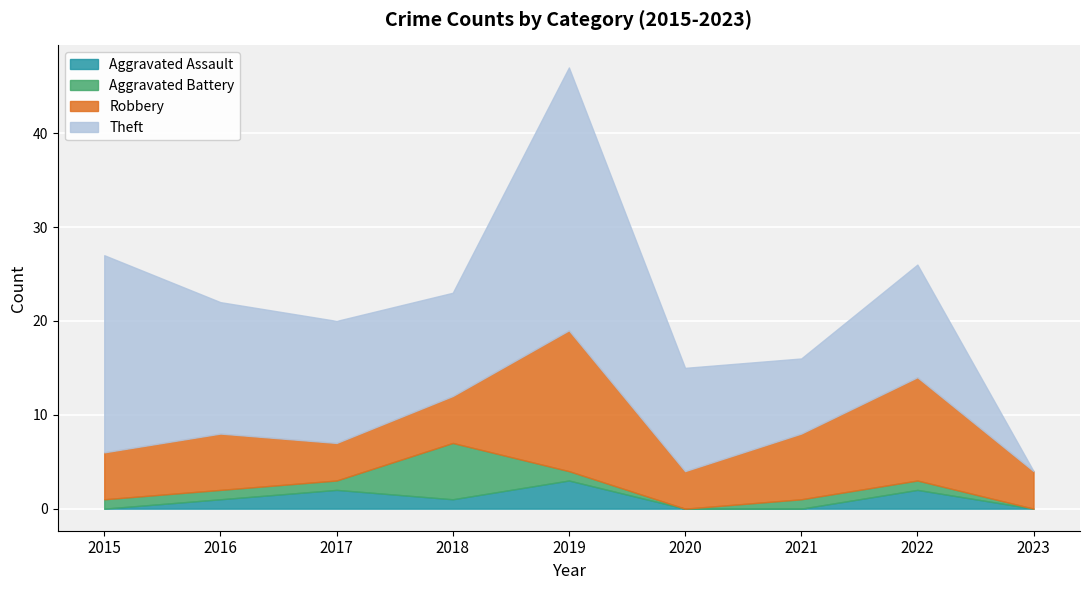

True or false: Aggravated Assault and Theft intersect in this chart.

False